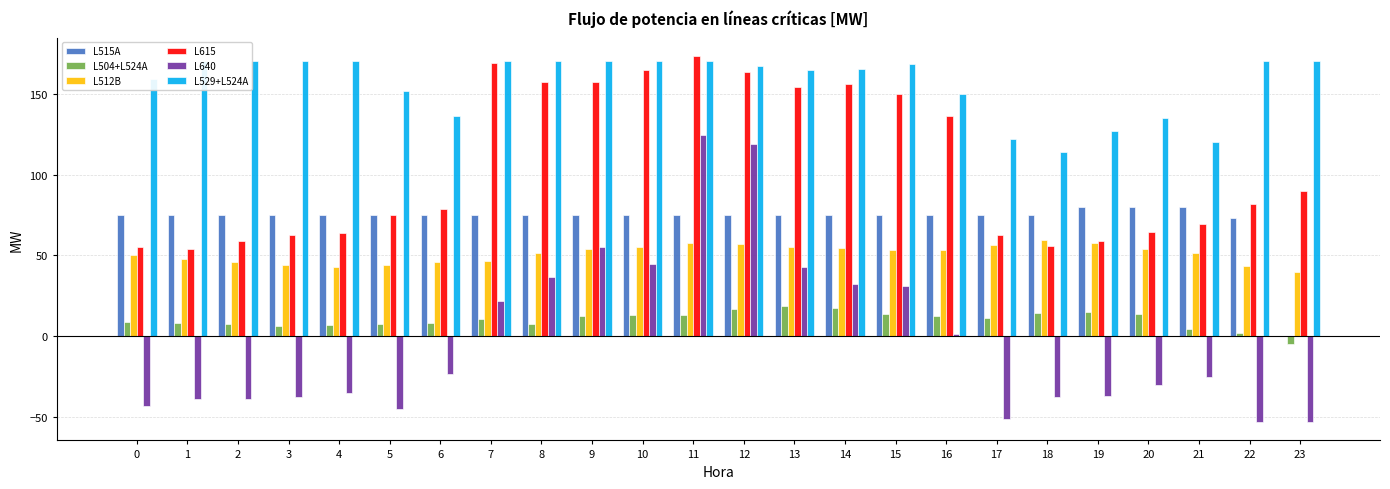

What is the difference between the maximum and second lowest values in the L640 series?

177.3